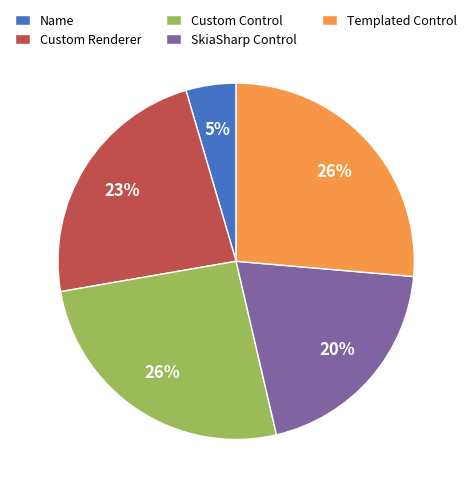

Do Name and Custom Renderer together represent more than half of the pie?

No